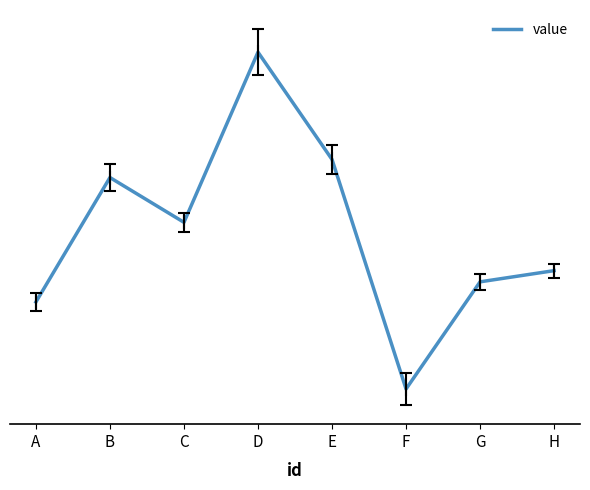

How many interior local valleys (lower than both neighbors) does the data have?

2